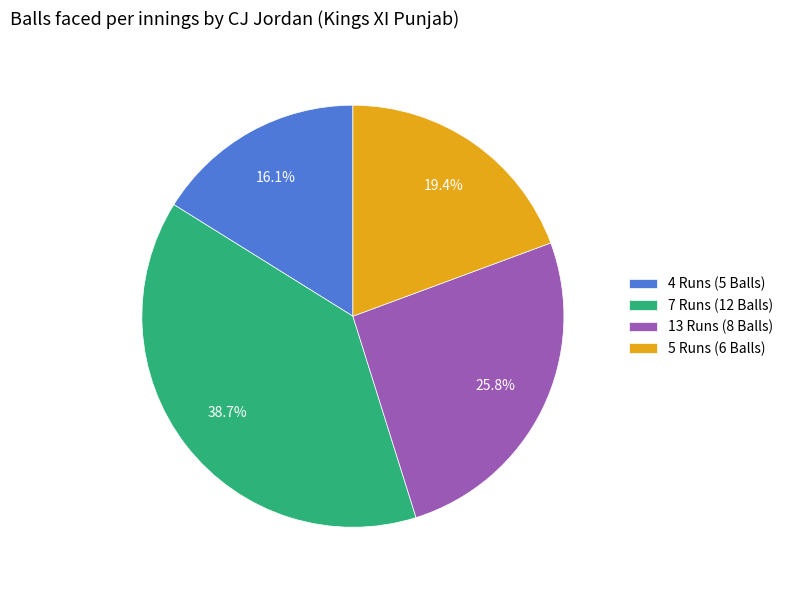

Rank the categories by value from highest to lowest.

7 Runs (12 Balls), 13 Runs (8 Balls), 5 Runs (6 Balls), 4 Runs (5 Balls)